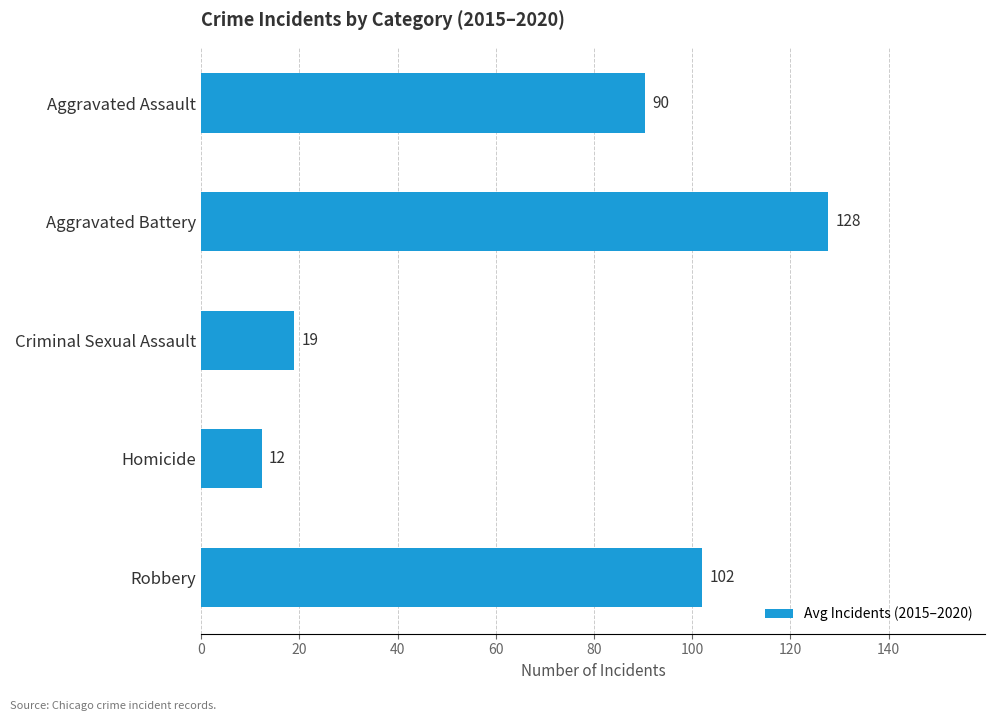

What is the label of the 3rd bar from the bottom?

Criminal Sexual Assault